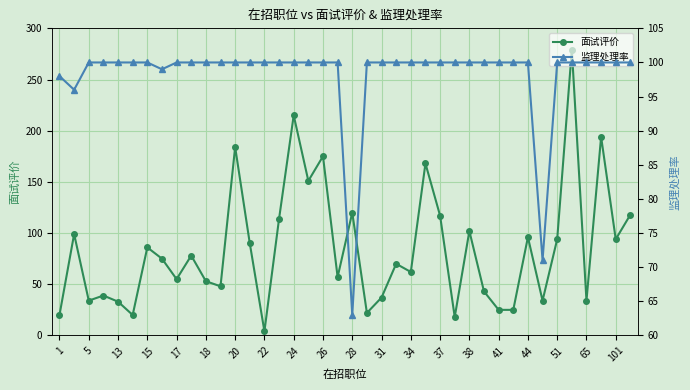

True or false: 面试评价 has more than 2 interior local peaks.

True